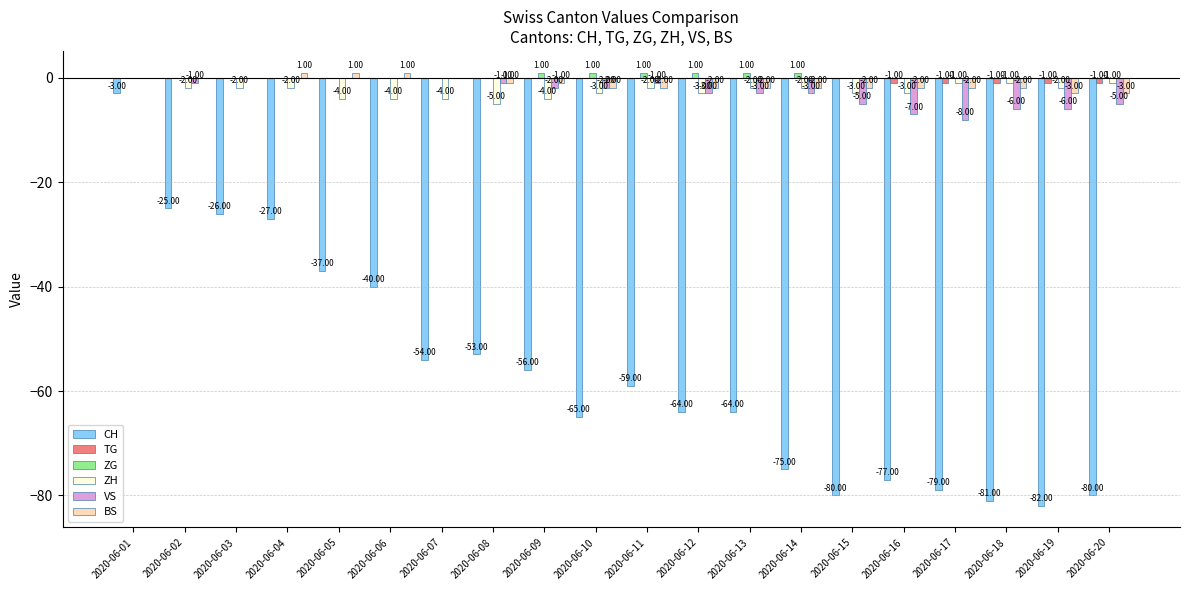

Which series has the largest total across all categories?

ZG